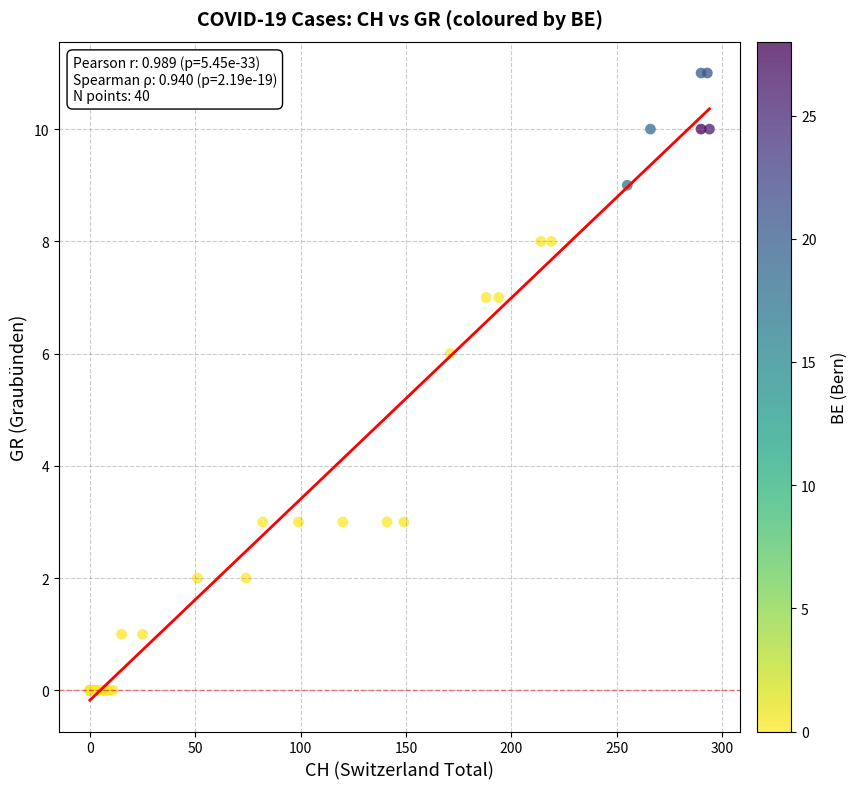

What Y value in the scatter plot is closest to 5?

6